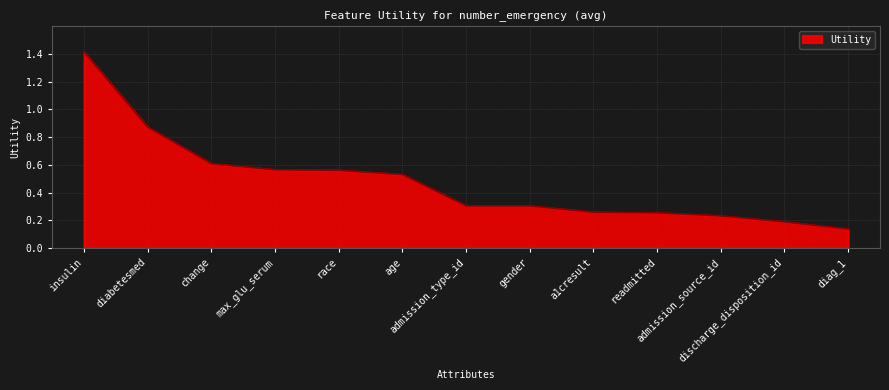

What position from the right is admission_type_id?

7